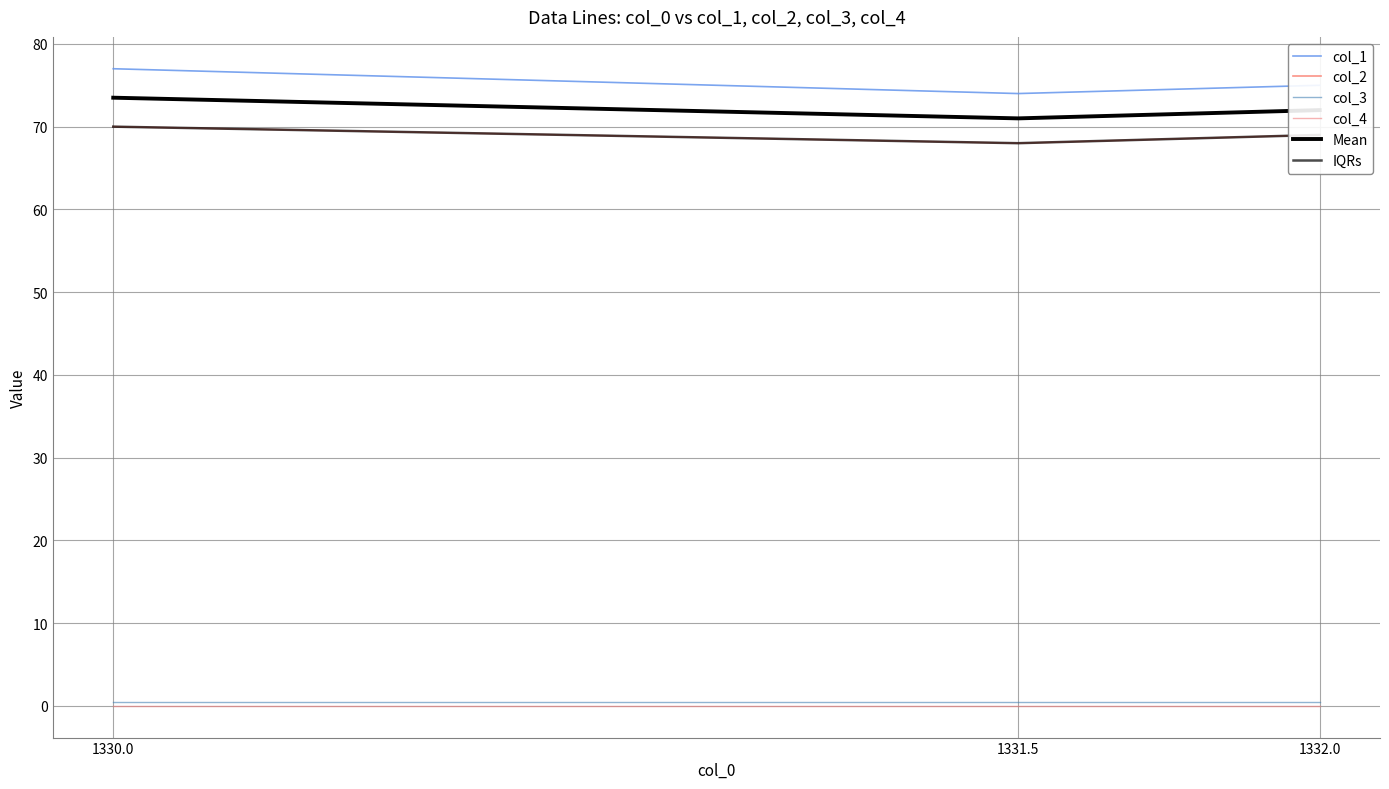

Reading left to right, what are all the values shown in this chart?

col_1: 77.0	74.0	75.0
col_2: 70.0	68.0	69.0
col_3: 0.5	0.5	0.5
col_4: 0.0	0.0	0.0
Mean: 73.5	71.0	72.0
IQRs: 70.0	68.0	69.0